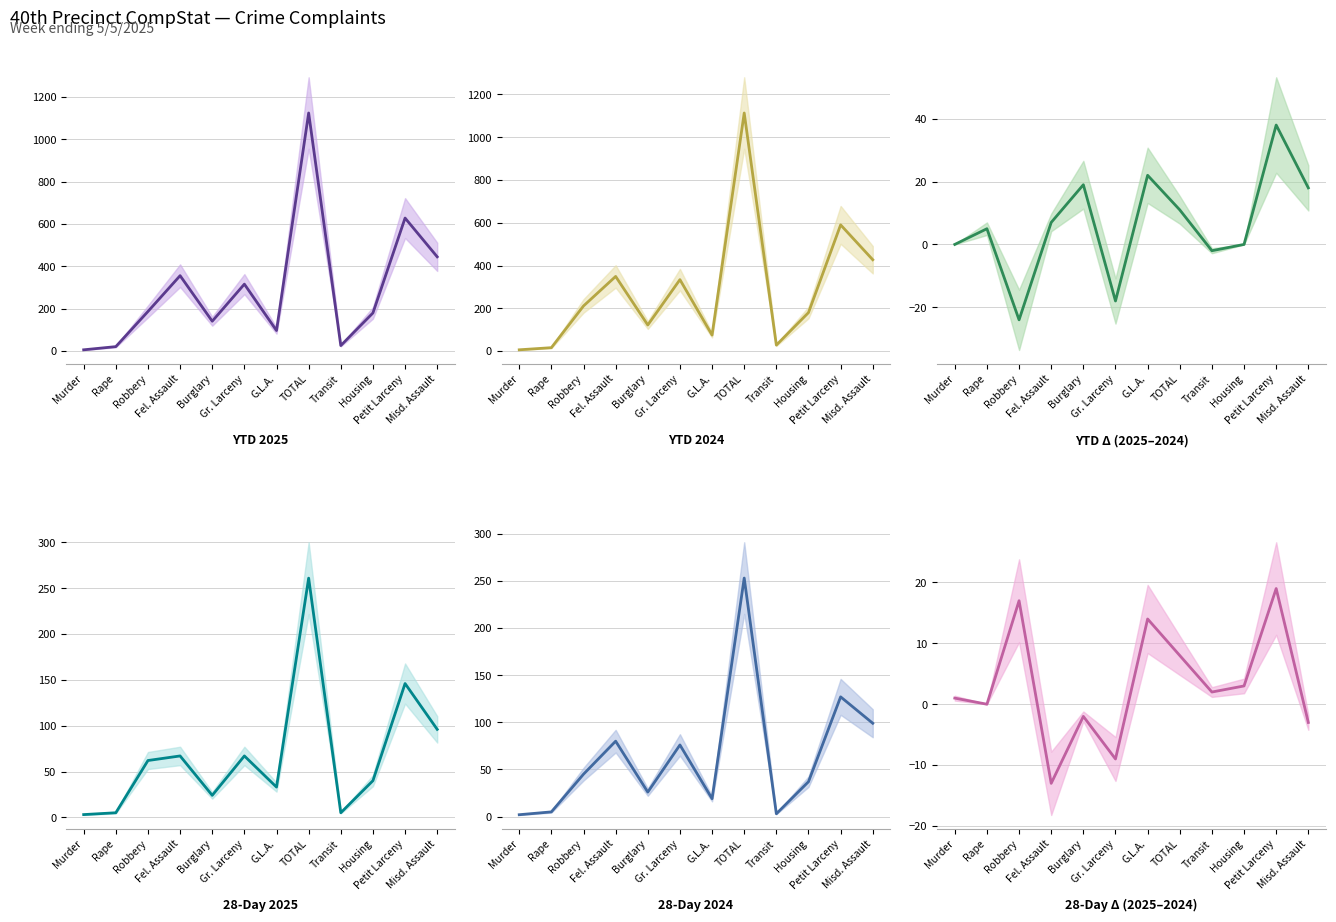

What position from the left is Murder?

1